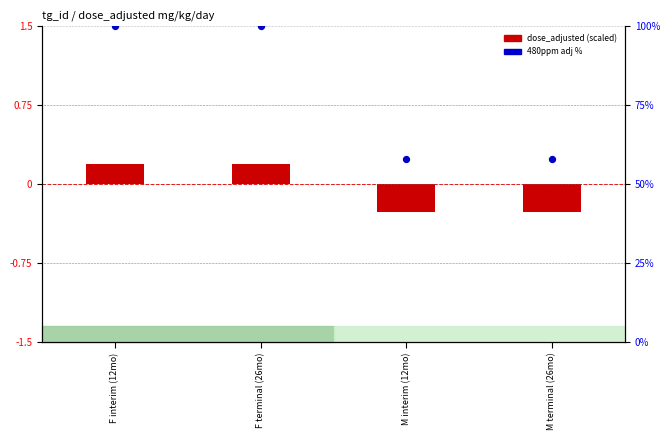

At which category is the sum across all series the highest?

F interim (12mo)